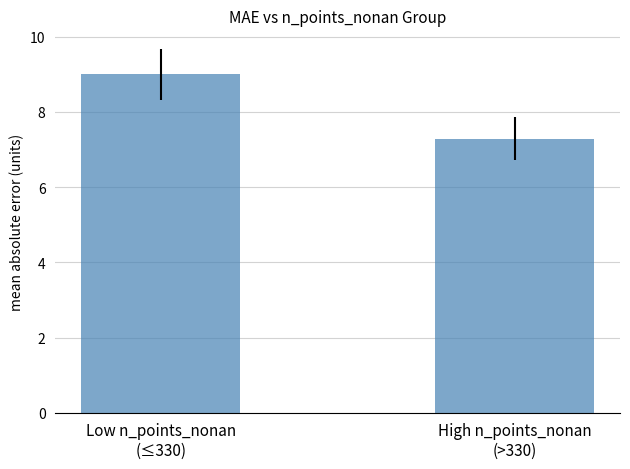

Rank the categories by value from highest to lowest.

Low n_points_nonan
(≤330), High n_points_nonan
(>330)